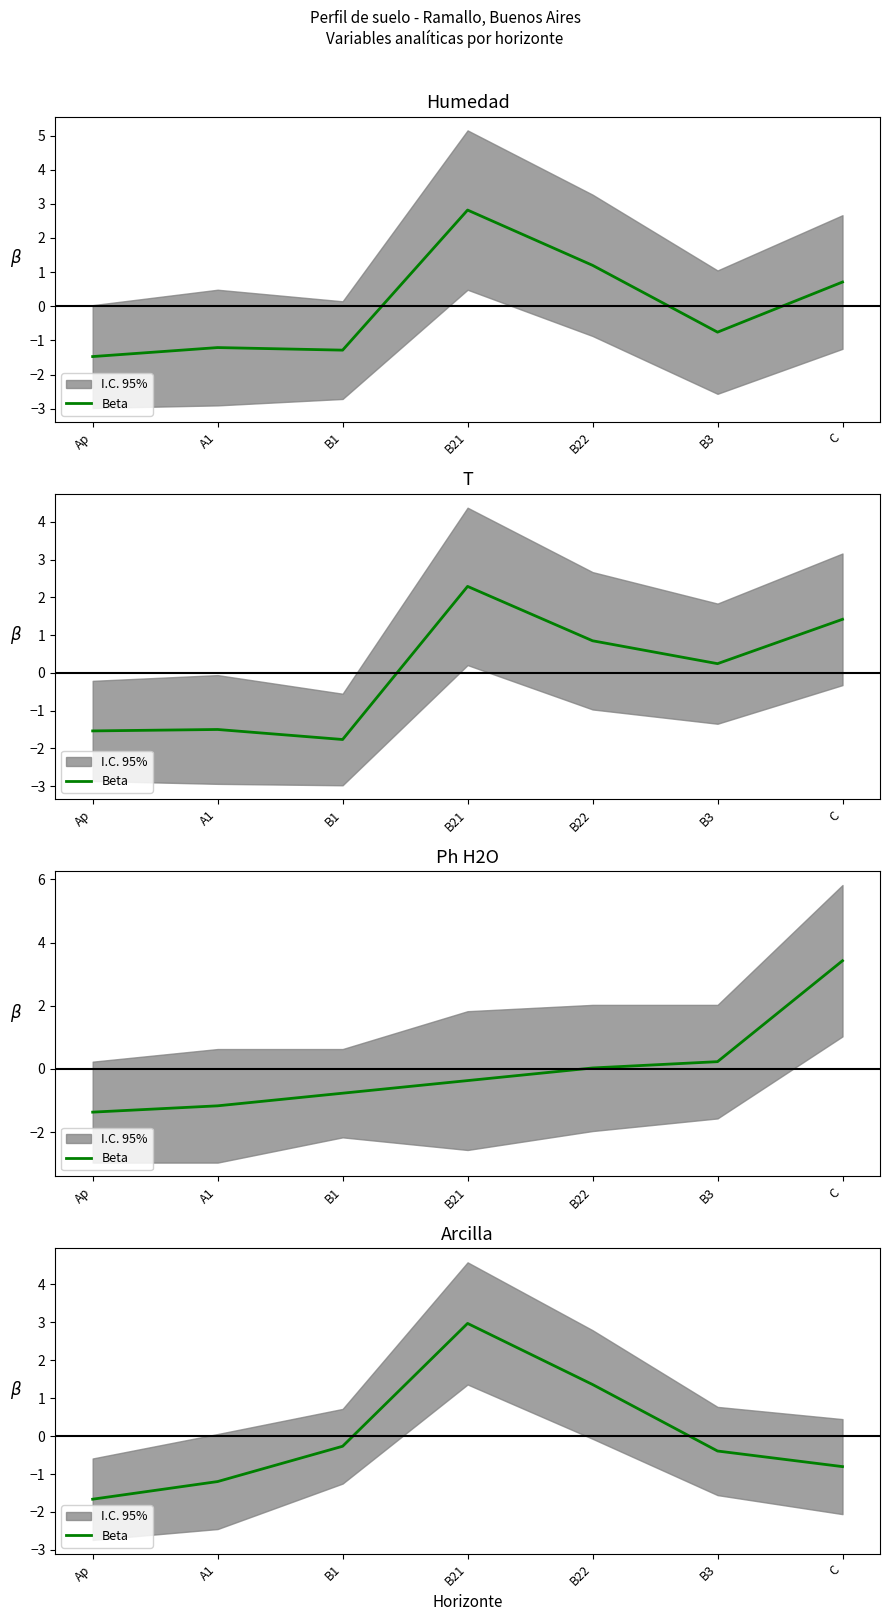

True or false: the data has more than 2 interior local peaks.

False